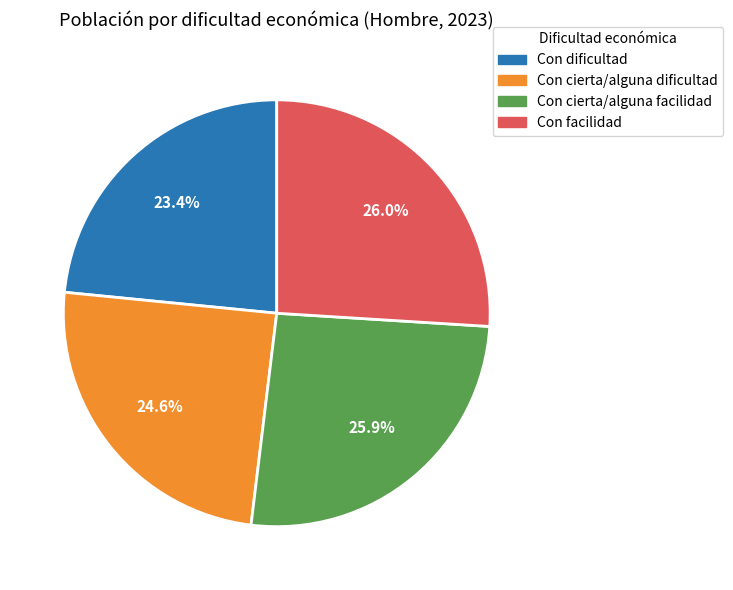

Combined, do Con cierta/alguna facilidad and Con cierta/alguna dificultad account for over 50%?

Yes